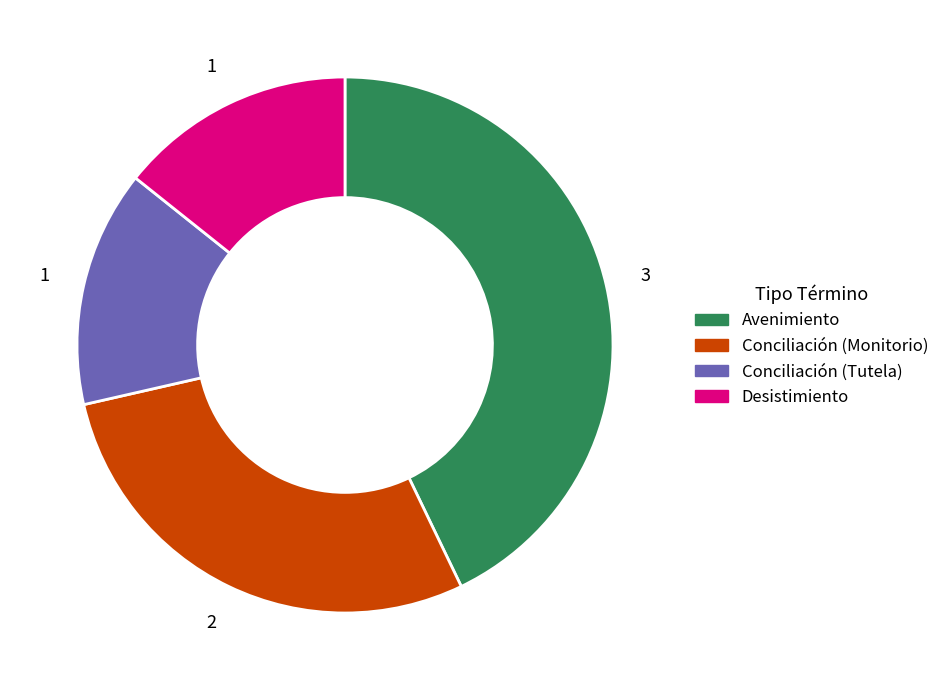

Which slice is the largest?

Avenimiento